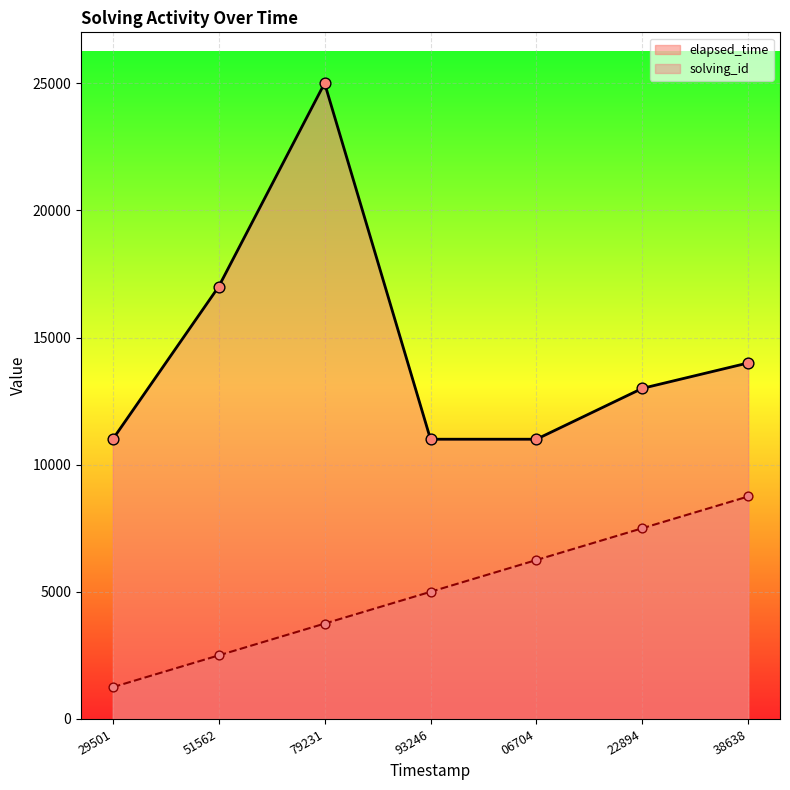

Which series has the largest total across all categories?

elapsed_time